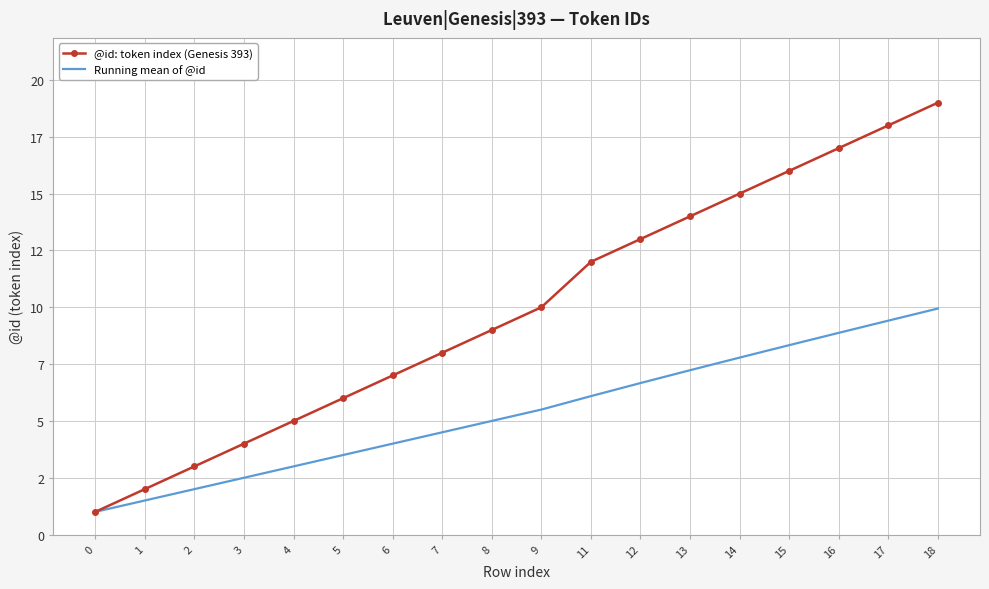

True or false: @id: token index (Genesis 393) and Running mean of @id cross at least once.

False